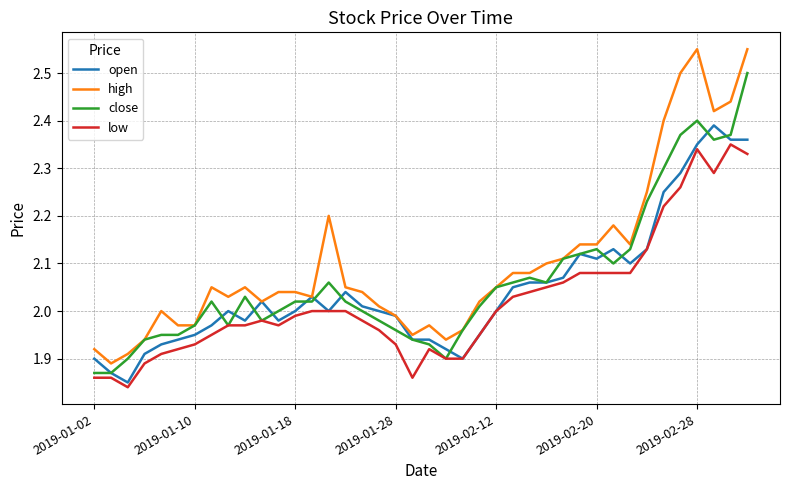

Does the chart have visible grid lines?

Yes